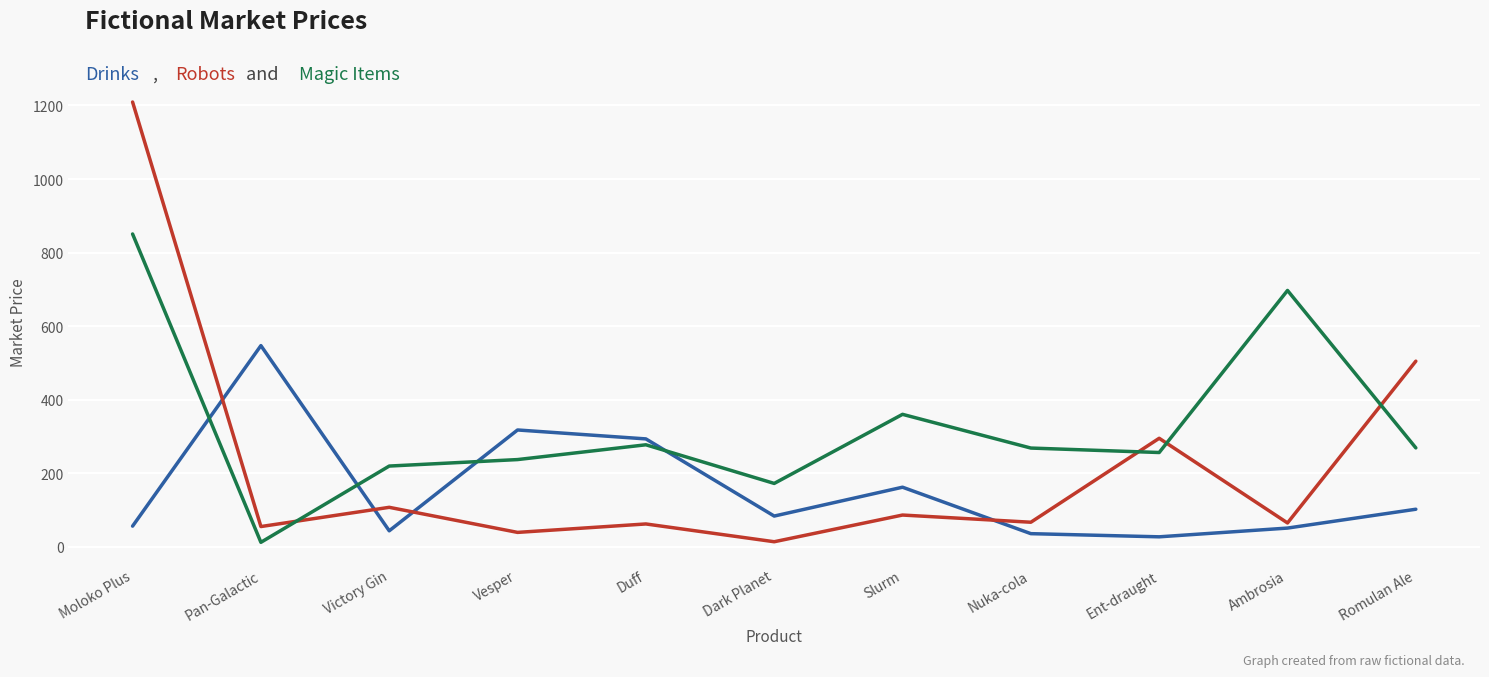

What is the spread (max minus min) of values at Slurm?

273.7